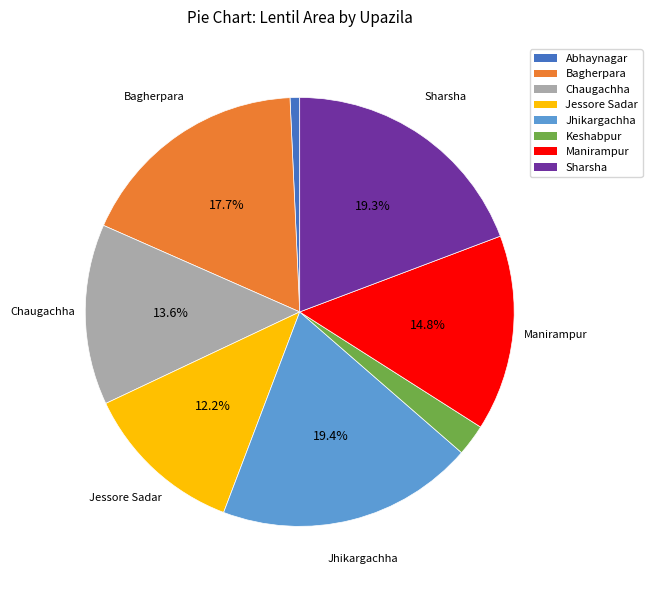

What percentage is the Abhaynagar slice, to the nearest percent?

1%